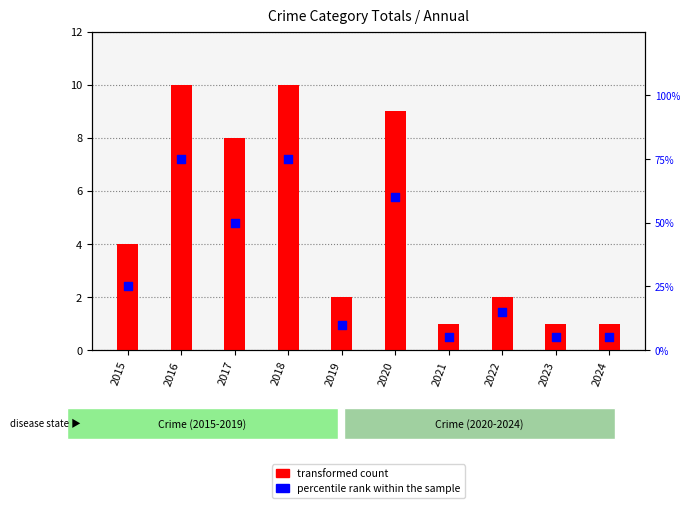

At how many categories does at least one series exceed 25?

4